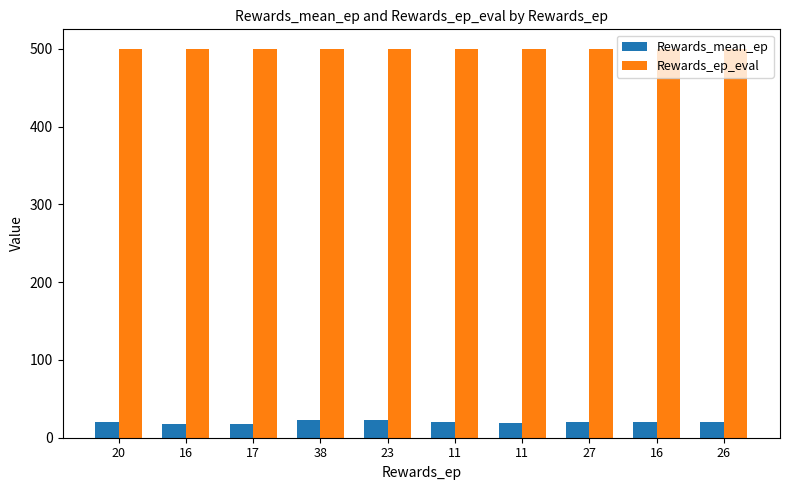

Reading left to right, extract all data points from this chart.

Rewards_mean_ep: 20=20.0	16=18.0	17=17.7	38=22.8	23=22.8	11=20.8	11=19.4	27=20.4	16=19.9	26=20.5
Rewards_ep_eval: 20=500.0	16=500.0	17=500.0	38=500.0	23=500.0	11=500.0	11=500.0	27=500.0	16=500.0	26=500.0